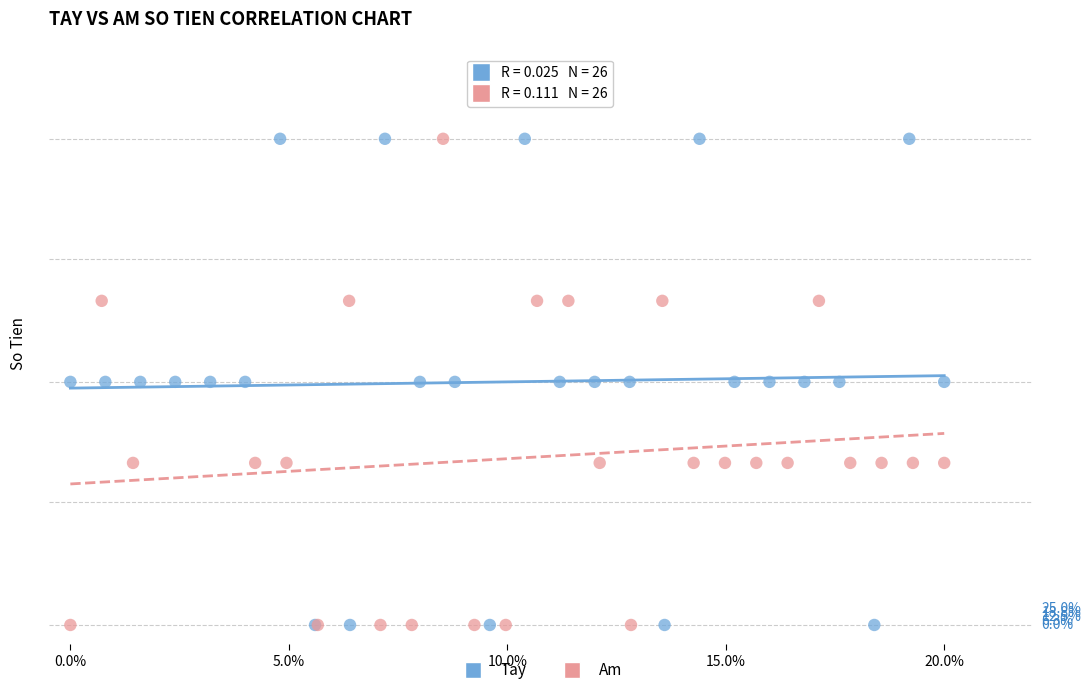

What are all the series names shown in the legend?

Tay, Am